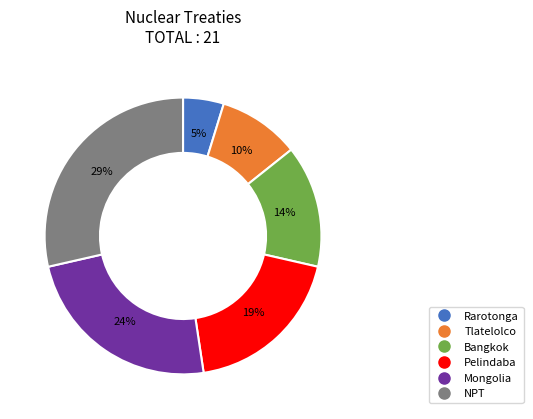

Is it true that Bangkok is 28% of the pie?

False